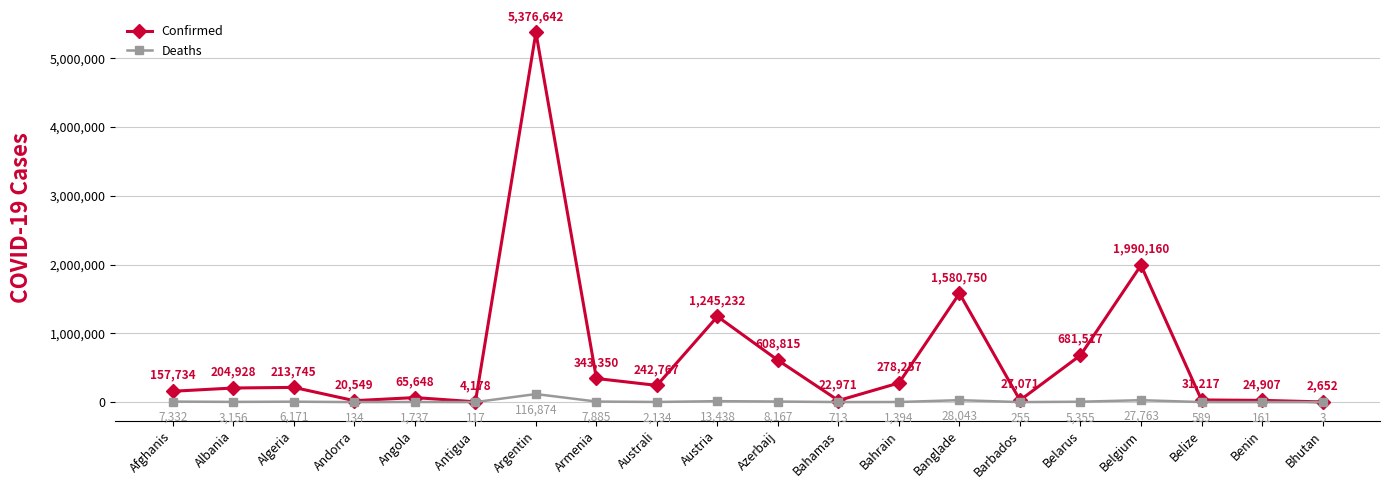

What is the lowest value of the Confirmed series?

2652